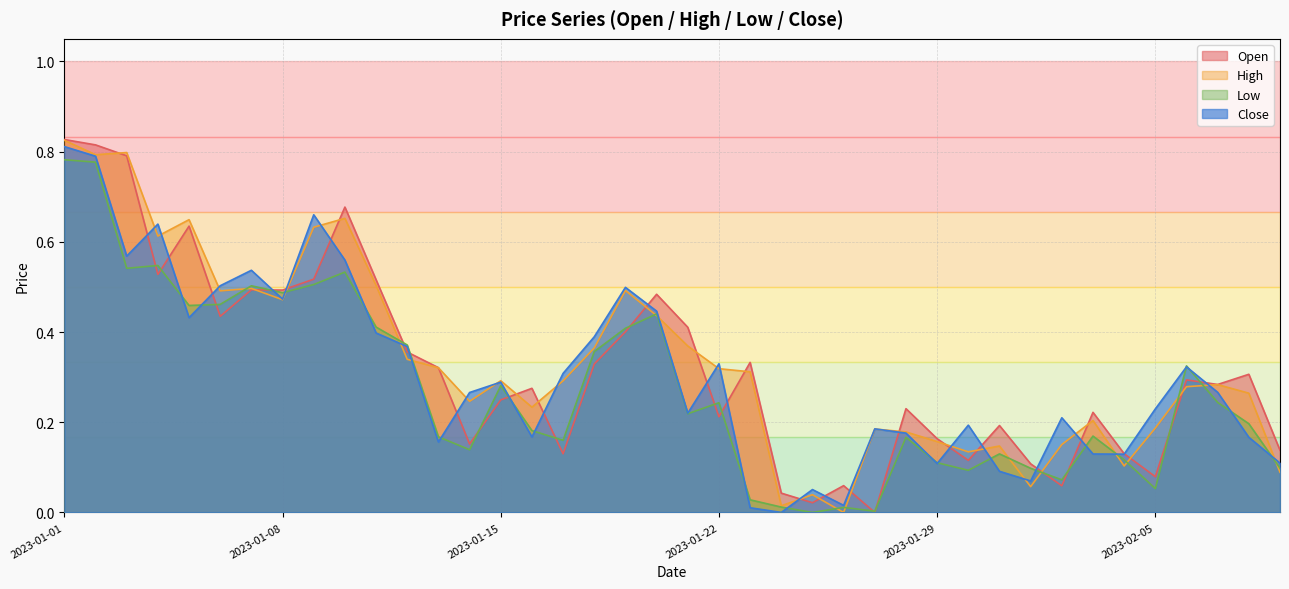

Read the Close value at 2023-01-09.

0.7